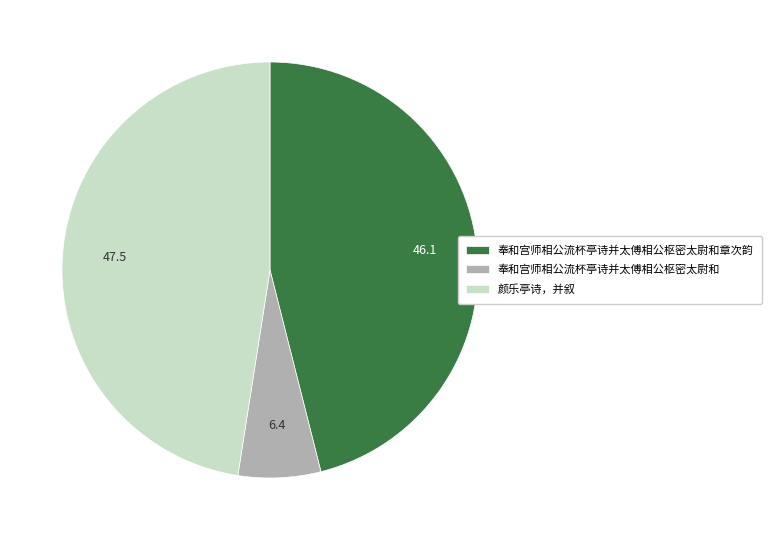

Does any single category account for the majority?

No